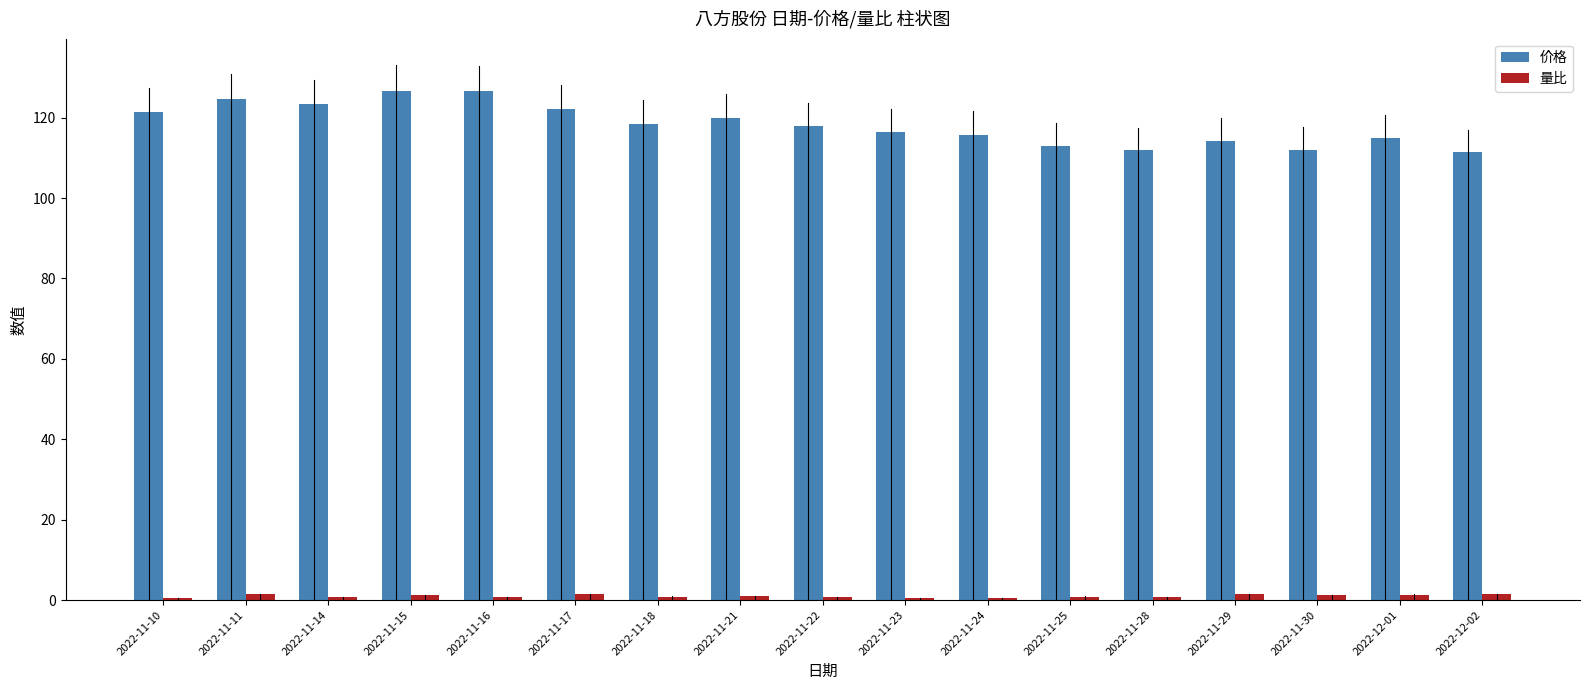

What is the value of the 量比 bar at the 15th from the left?

1.2